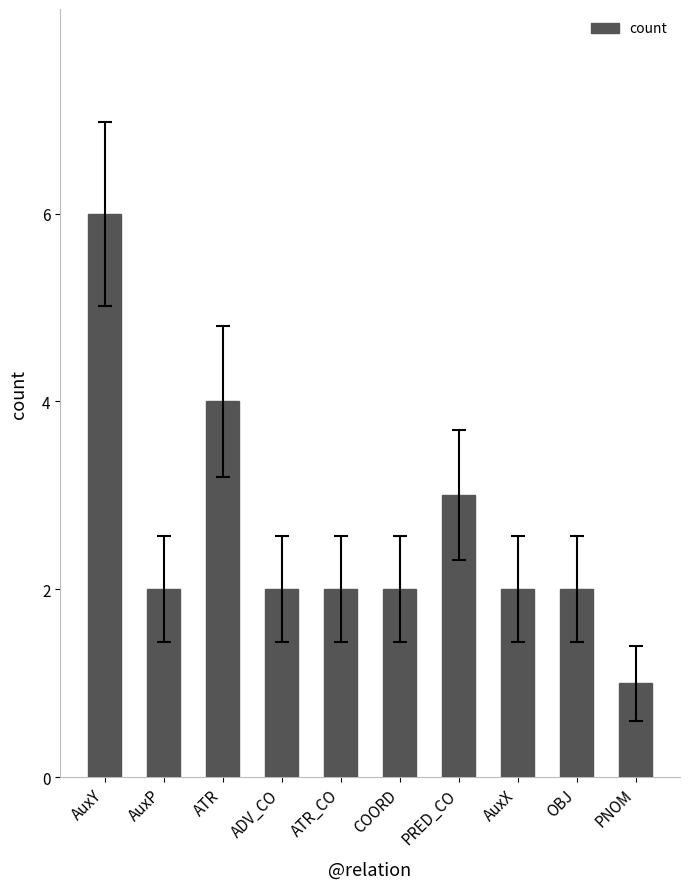

Reading left to right, list all the values displayed in this chart.

AuxY=6	AuxP=2	ATR=4	ADV_CO=2	ATR_CO=2	COORD=2	PRED_CO=3	AuxX=2	OBJ=2	PNOM=1